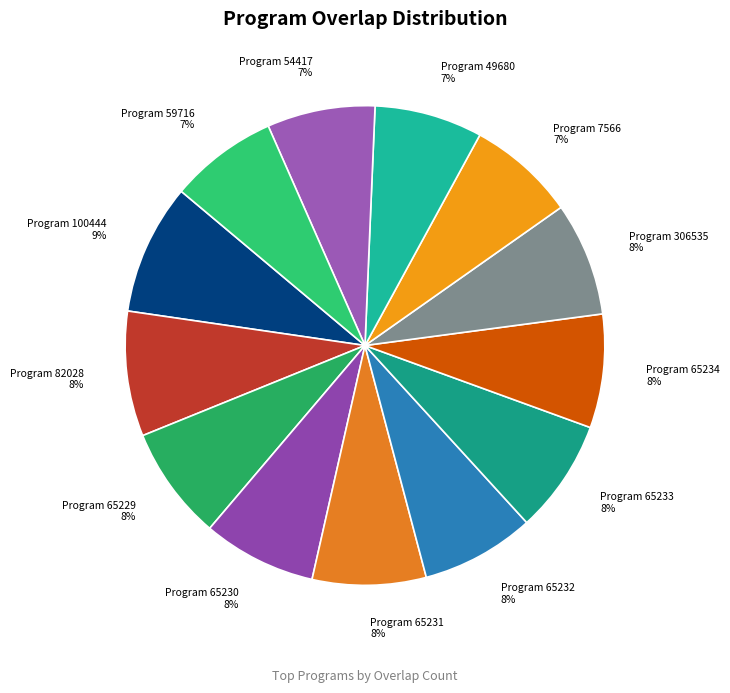

To the nearest percent, what is the average slice percentage?

8%